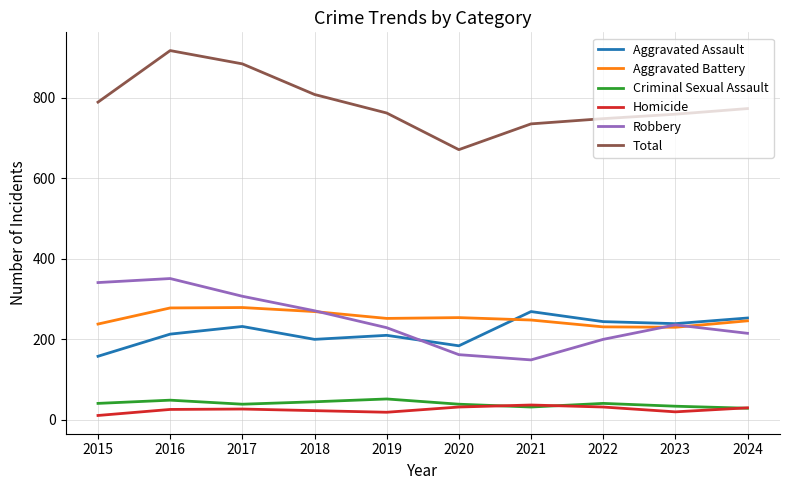

True or false: Criminal Sexual Assault and Robbery intersect in this chart.

False